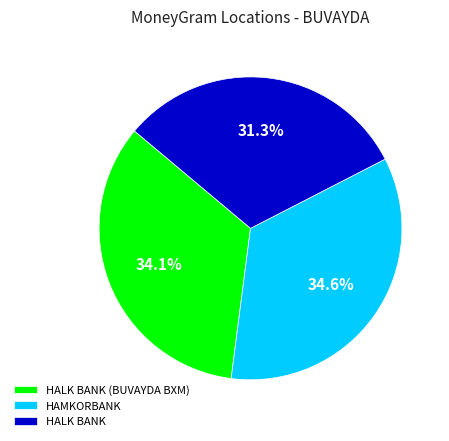

Rank the categories by value from highest to lowest.

HAMKORBANK, HALK BANK (BUVAYDA BXM), HALK BANK